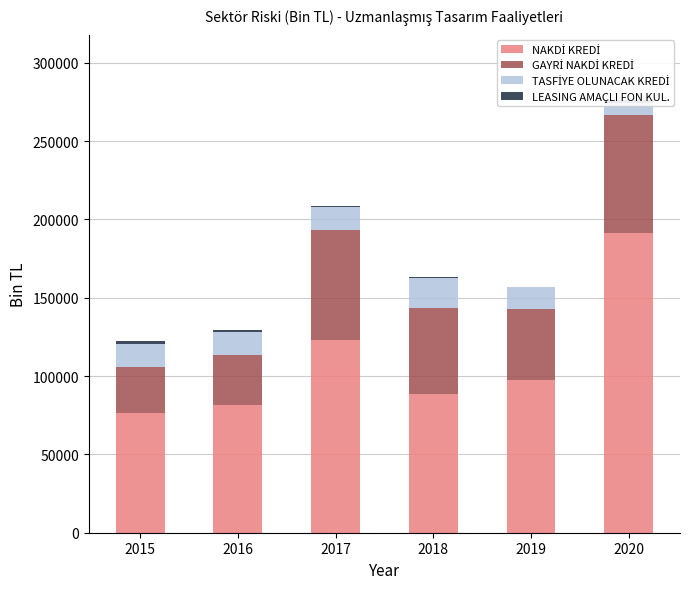

What is the maximum value shown in the chart?

191489.2